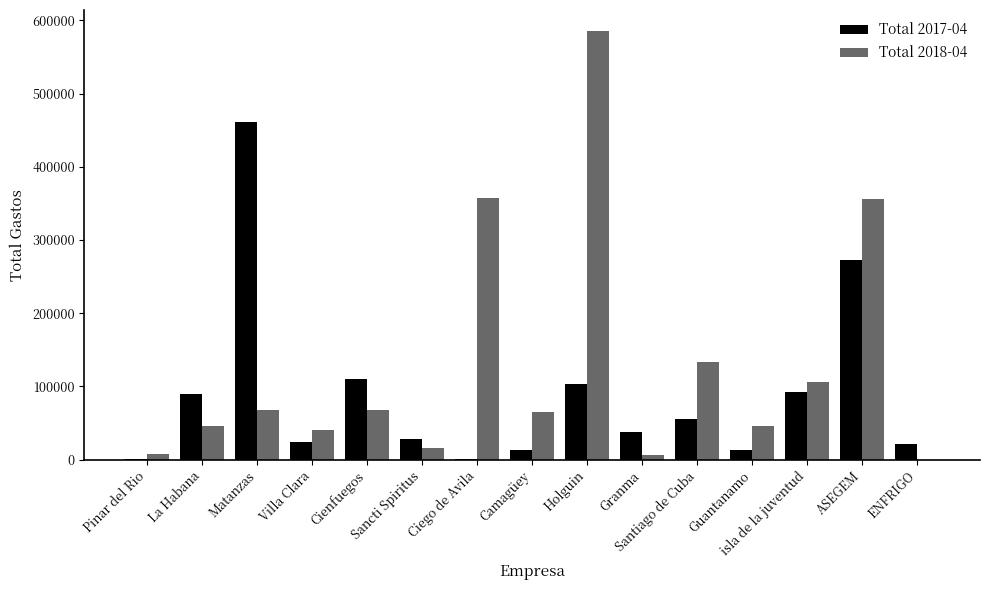

The Total 2018-04 series shows 356752.7 at Ciego de Avila. True or false?

True